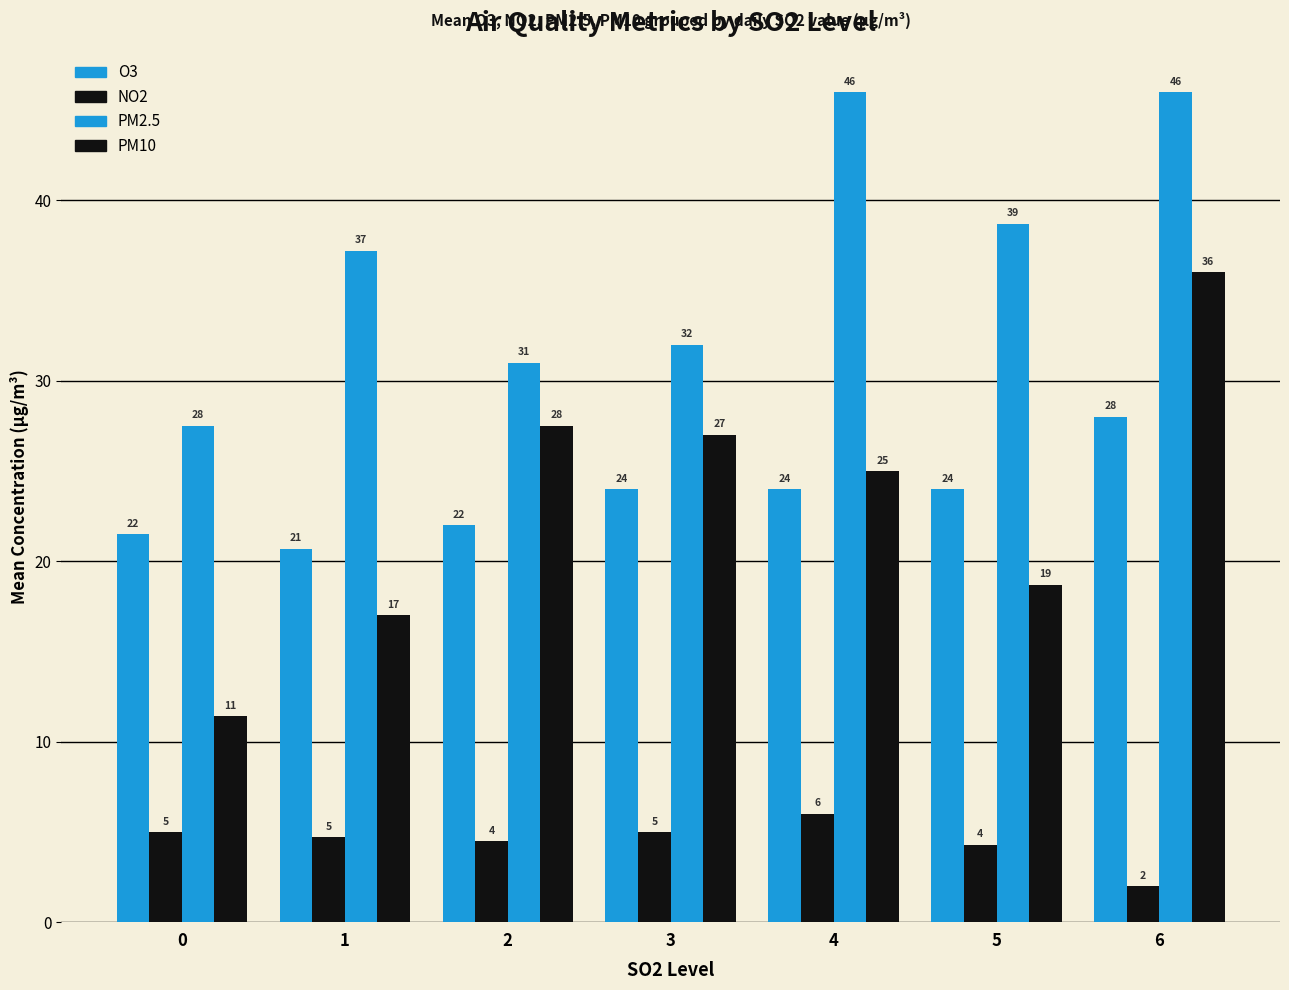

What is the lowest value of the O3 series?

20.7